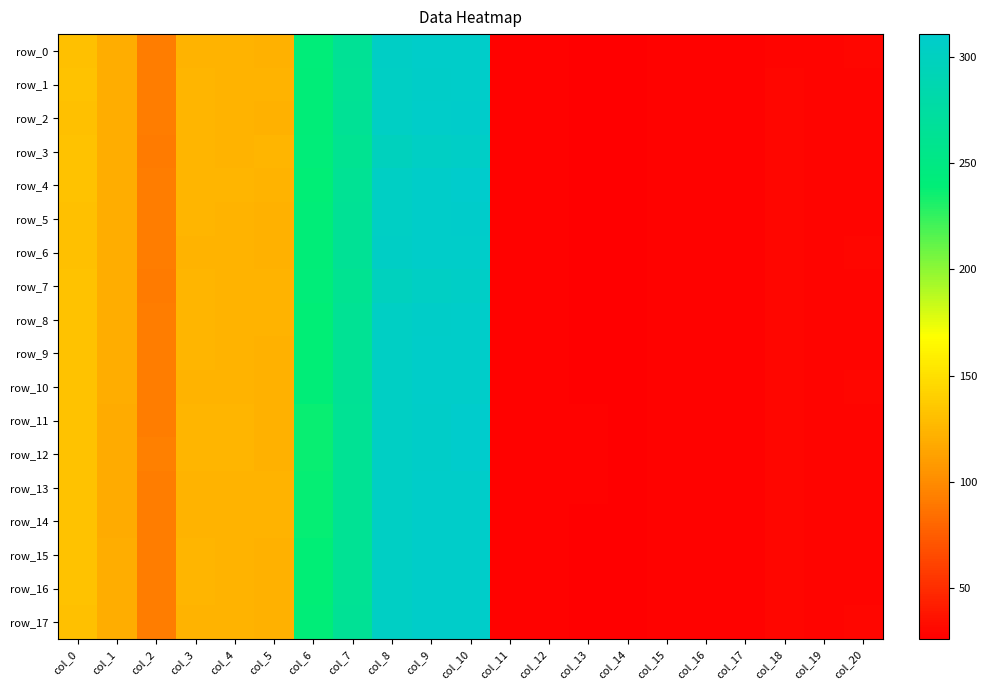

Count the number of categories in the chart.

21